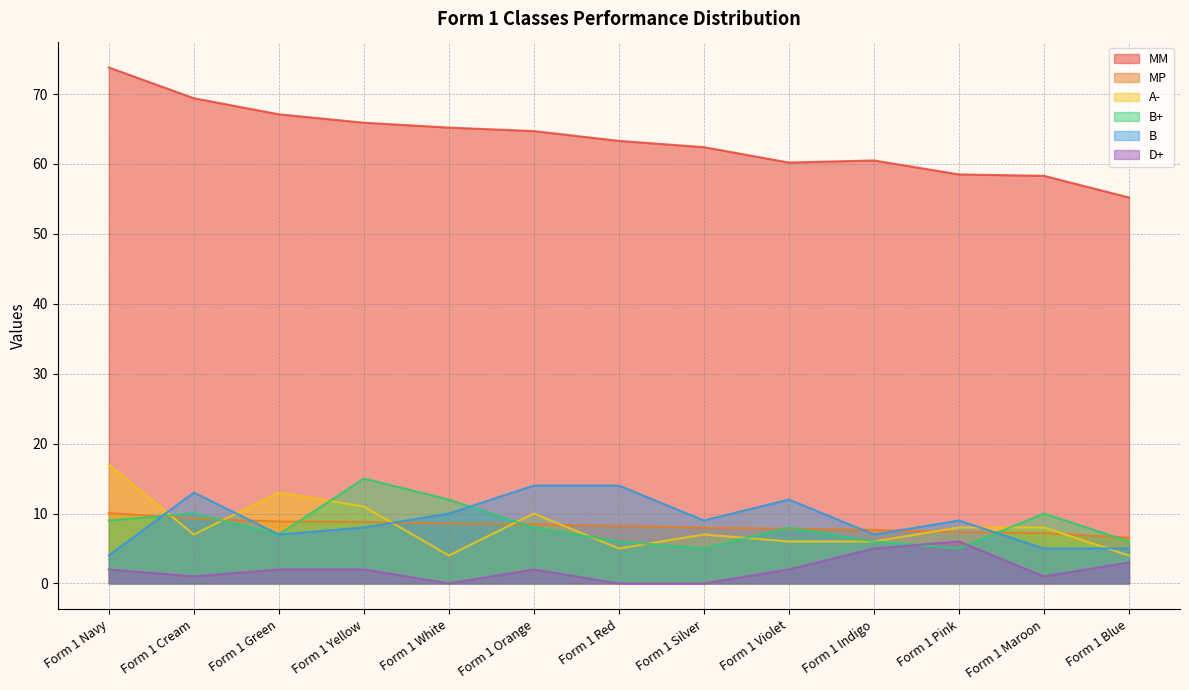

At Form 1 White, list the series in order from smallest to largest.

D+, A-, MP, B, B+, MM